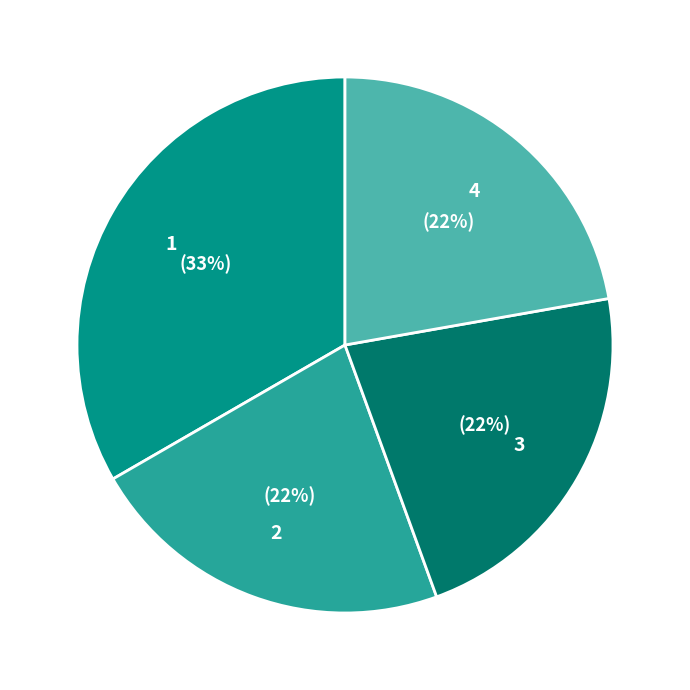

To the nearest percent, what is the average slice percentage?

25%